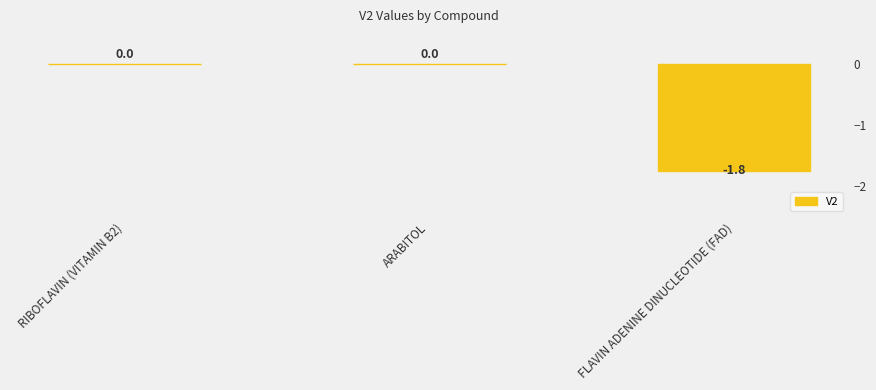

What is the average value?

-0.6